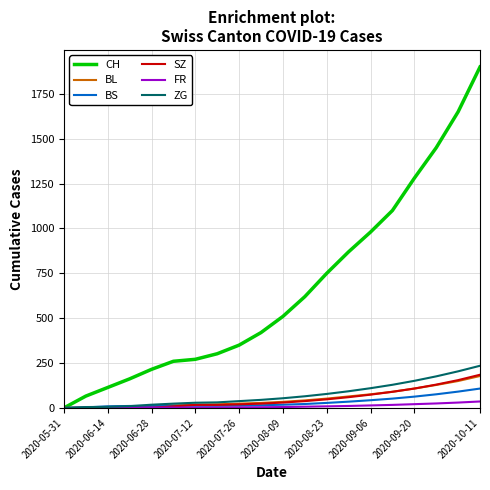

Which series has the largest total across all categories?

CH